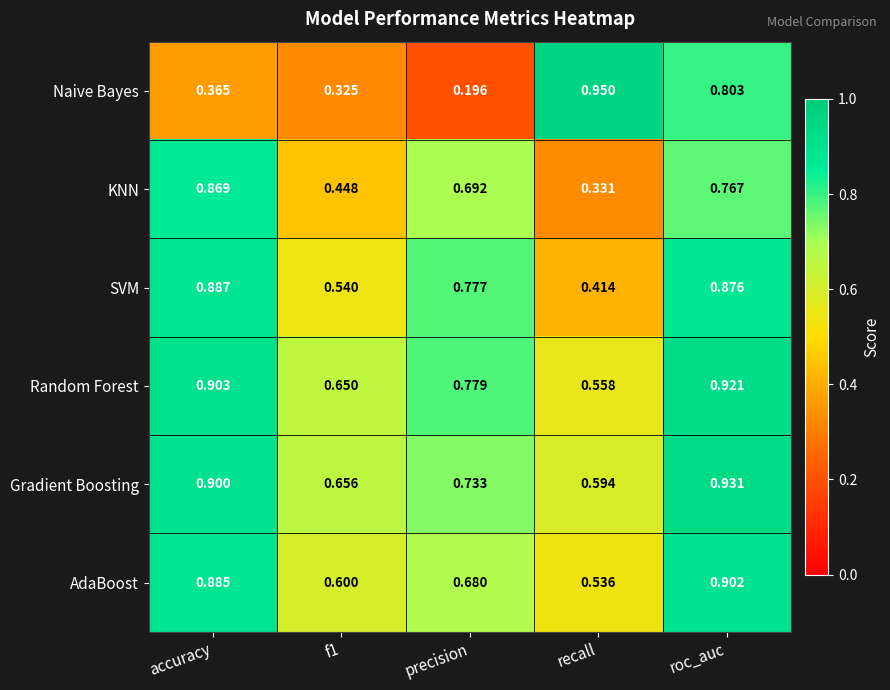

Which series has the largest total across all categories?

Gradient Boosting